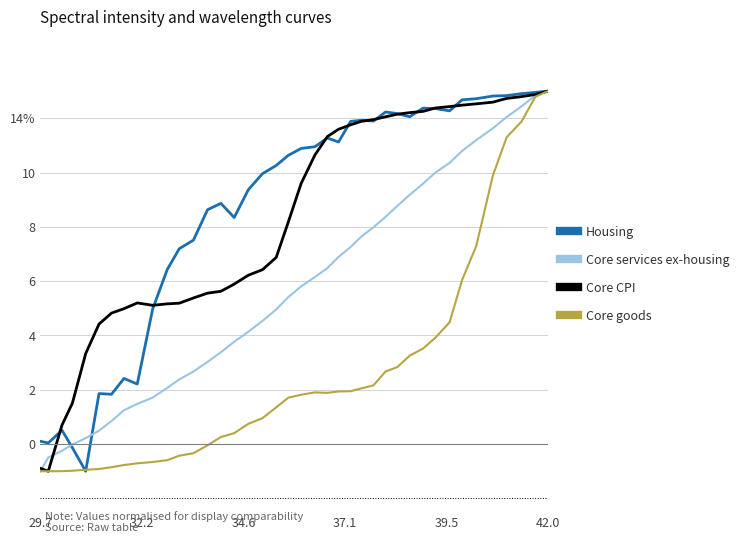

What is the sum of all Core CPI values?

329.9